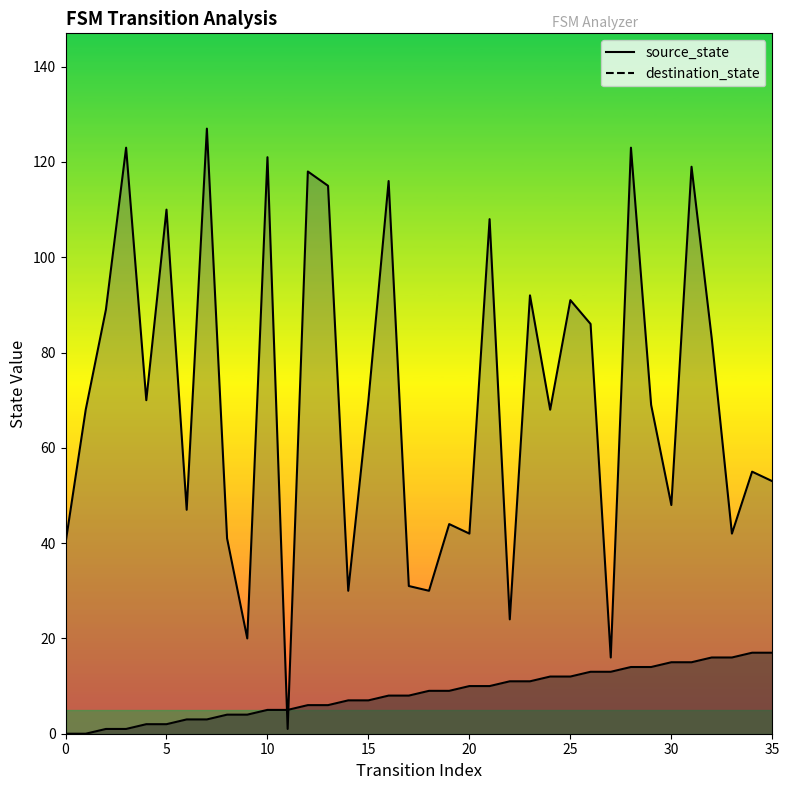

List the series in order of their peak value, lowest first.

source_state, destination_state